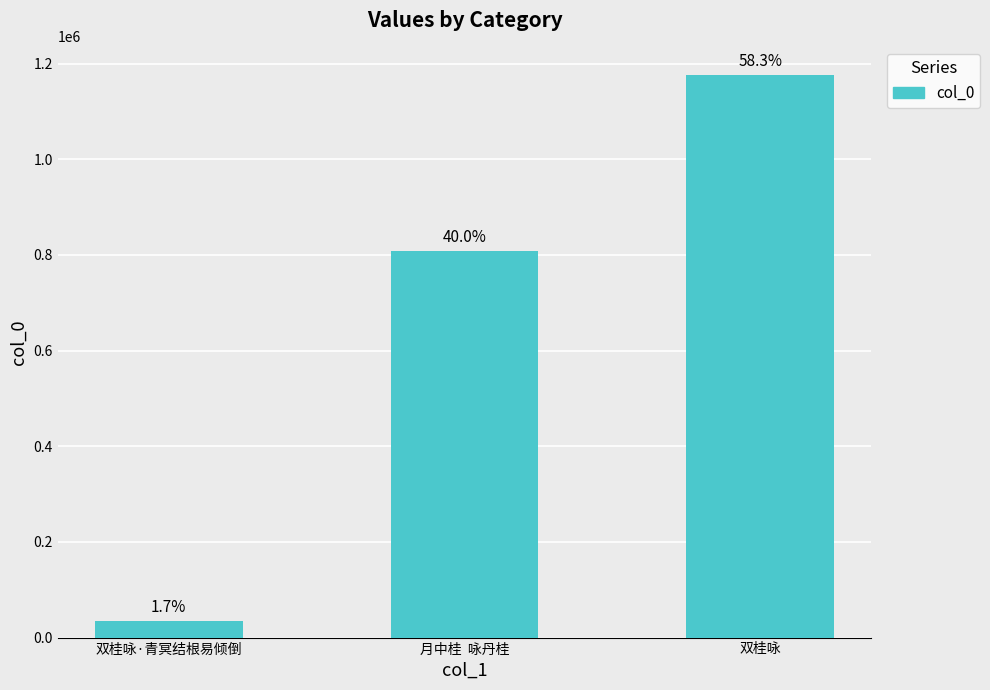

Are the bars horizontal?

No